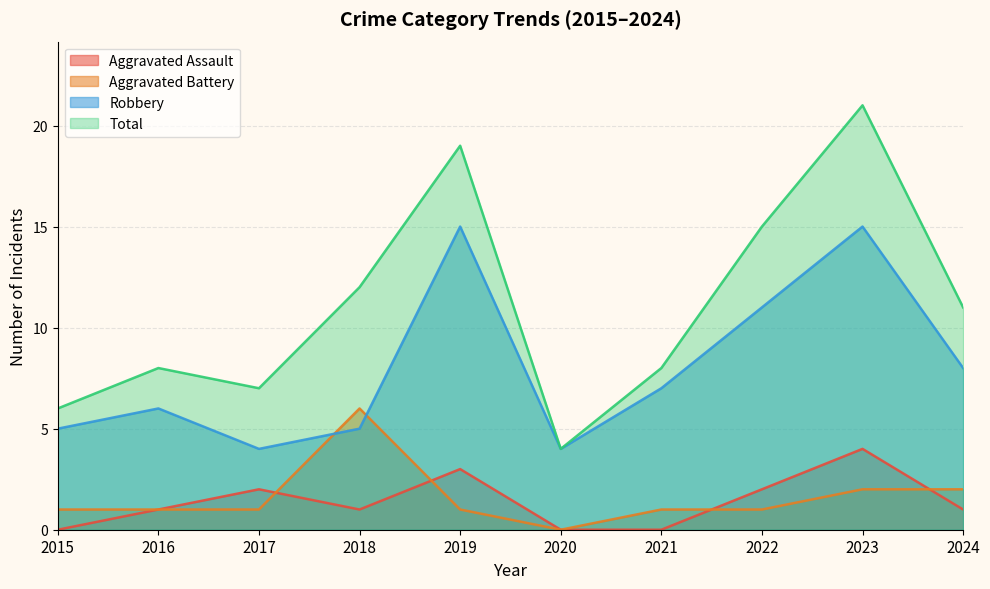

Where does the Robbery series first go above 7?

2019